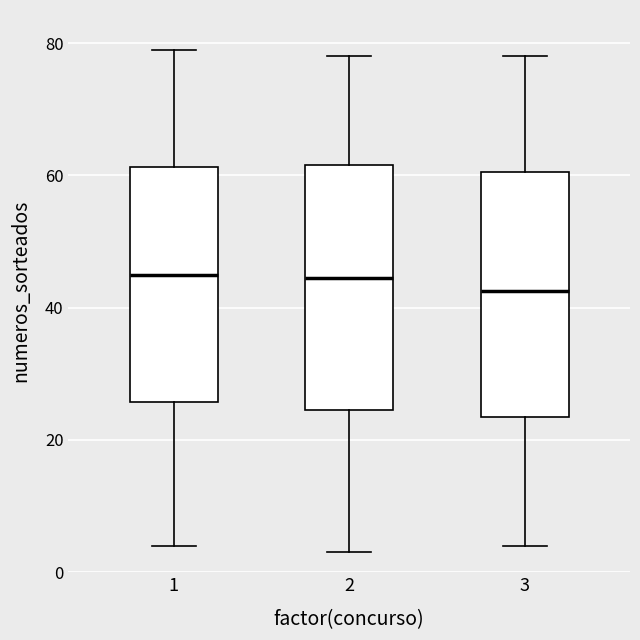

Which box's median line is the lowest?

3